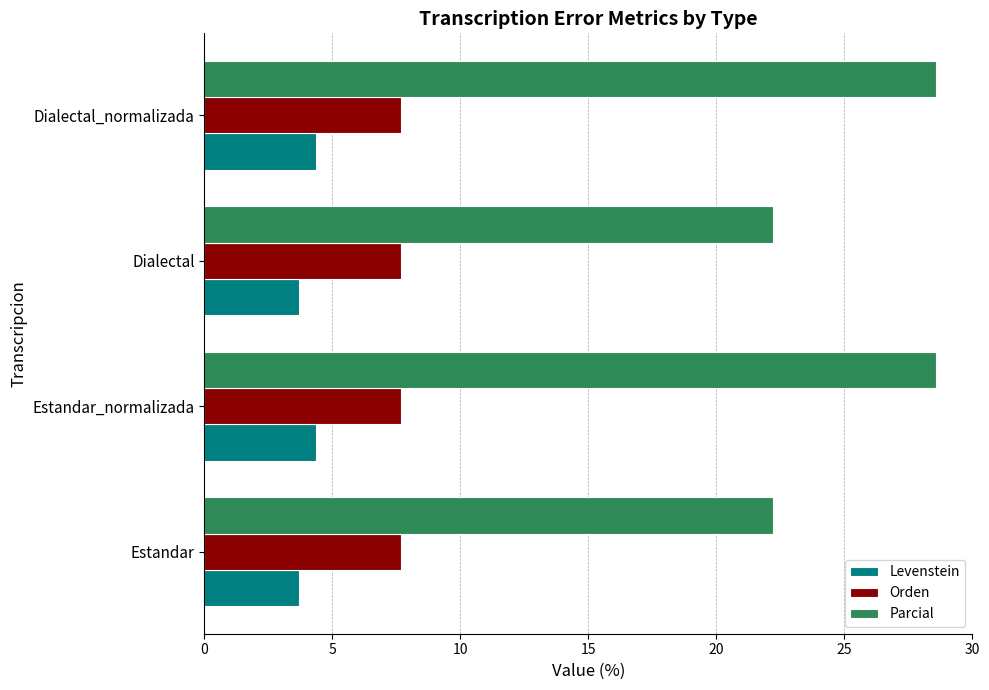

What is the difference between the highest and lowest values at Estandar_normalizada?

24.2